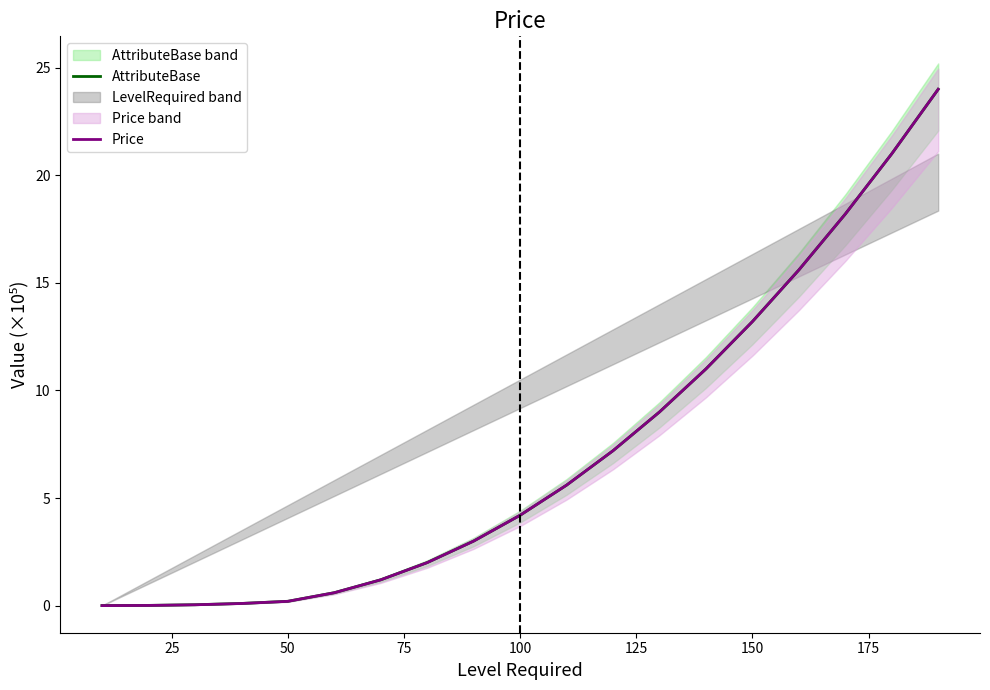

True or false: Price has a value of 0.2 at 50.

True